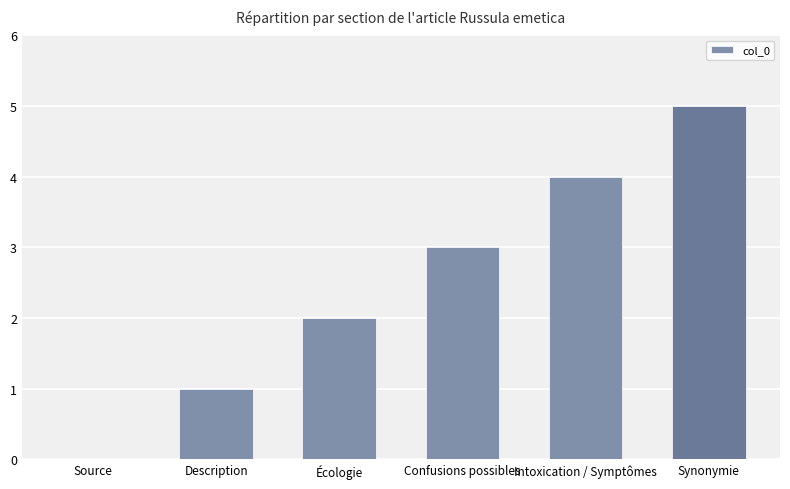

How many data points does each series have?

6